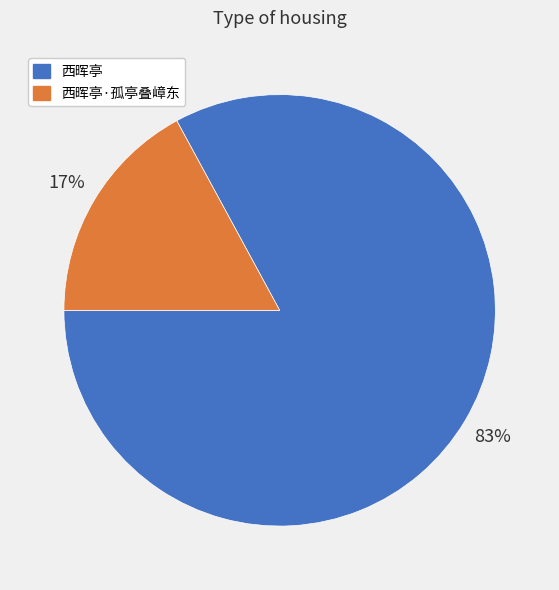

To the nearest percent, what is the difference between the largest and smallest slice percentages?

66%